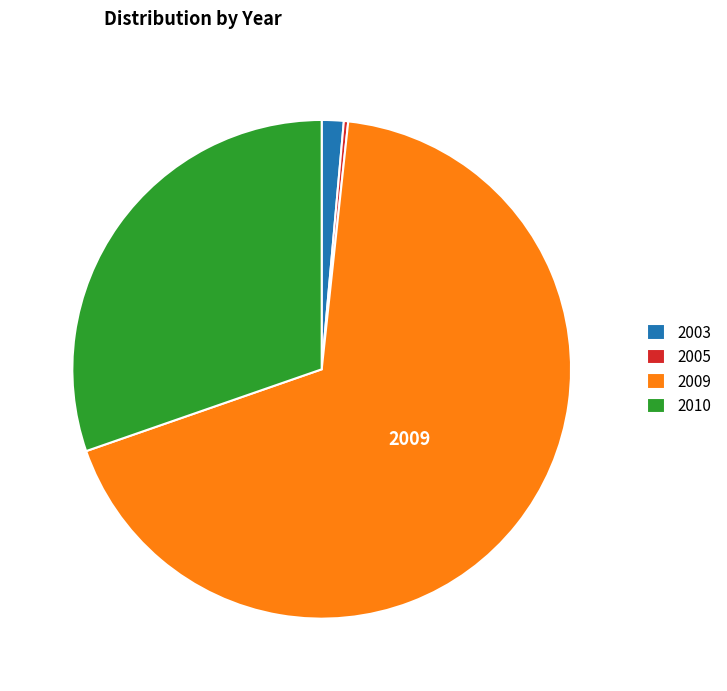

Between 2003 and 2009, which is larger?

2009